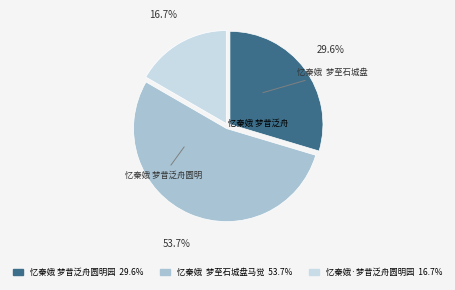

Is there a majority slice in this chart?

Yes